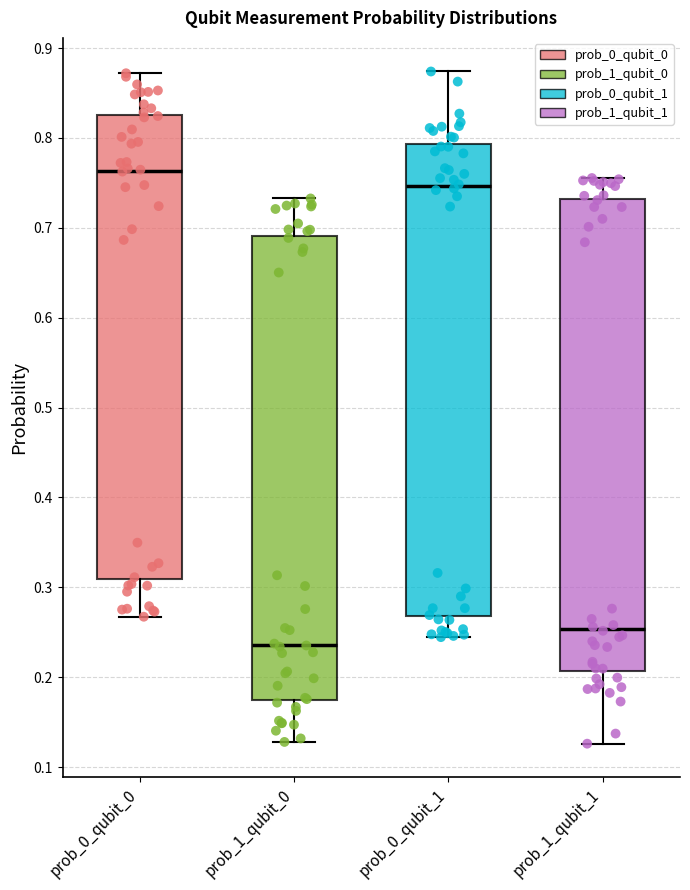

Which box's median line is the lowest?

prob_1_qubit_0